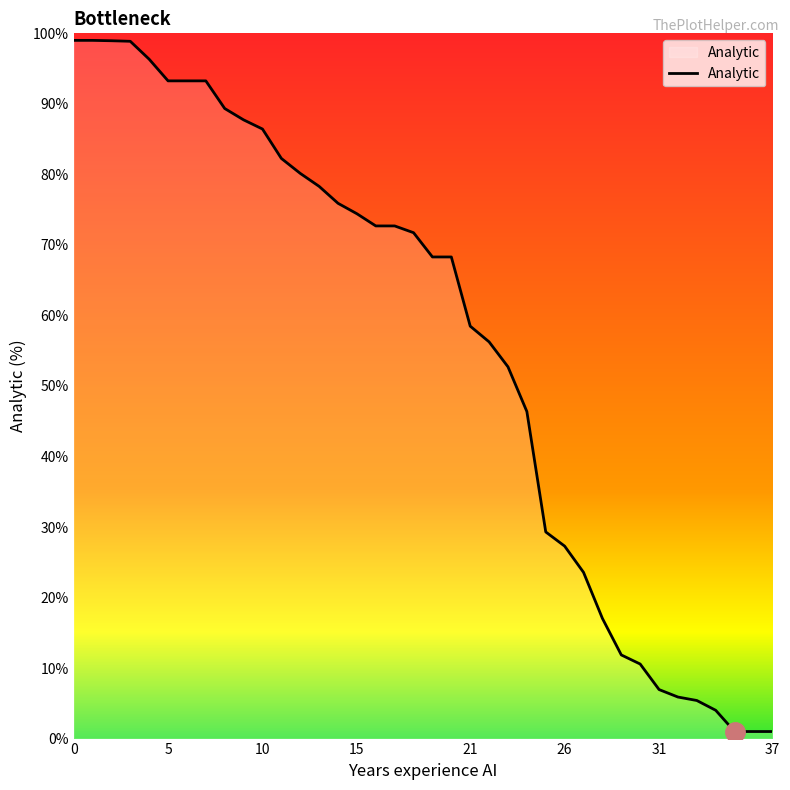

What is the difference between the maximum and minimum values?

98.0